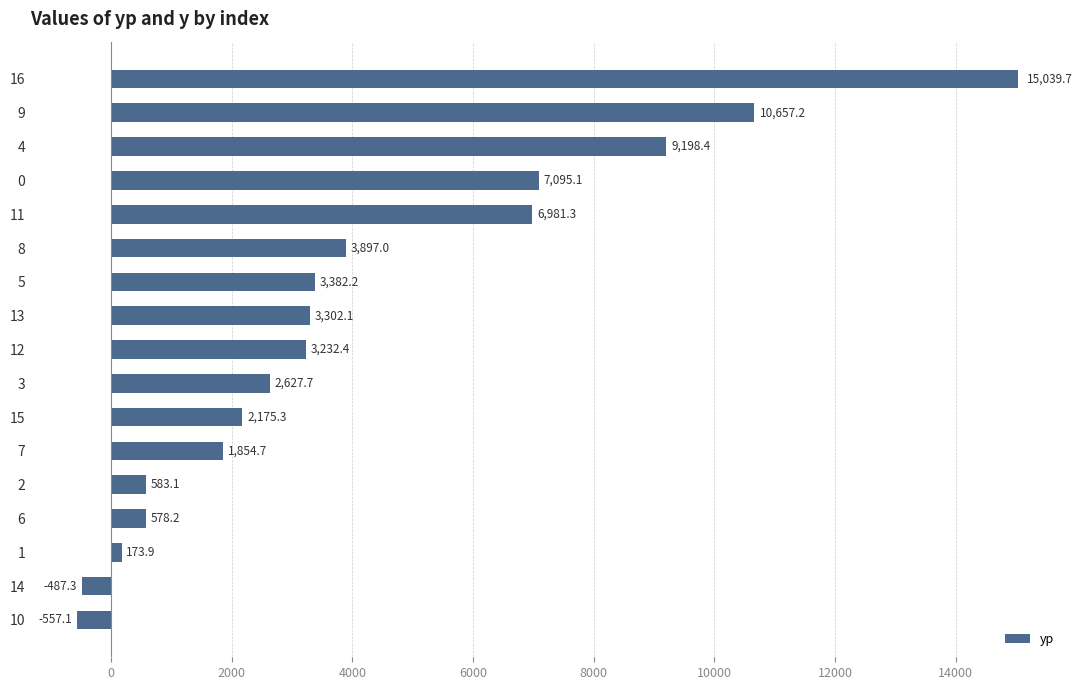

What value does the data have at 6?

578.2